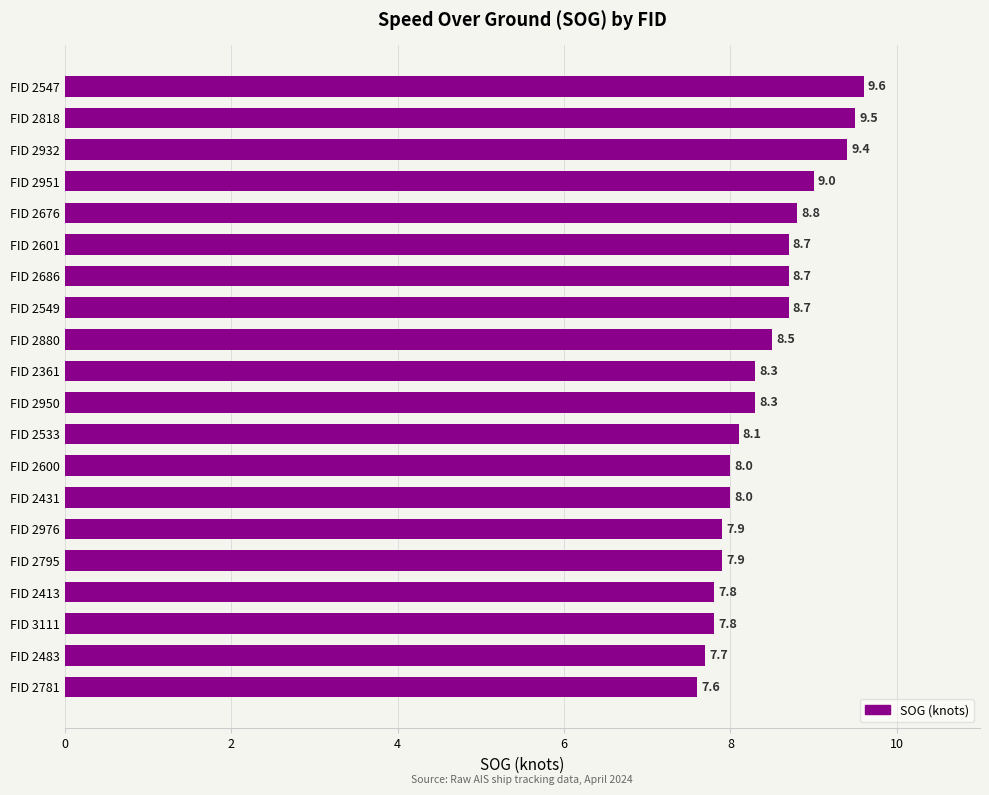

What is the approximate value at FID 2600?

8.0